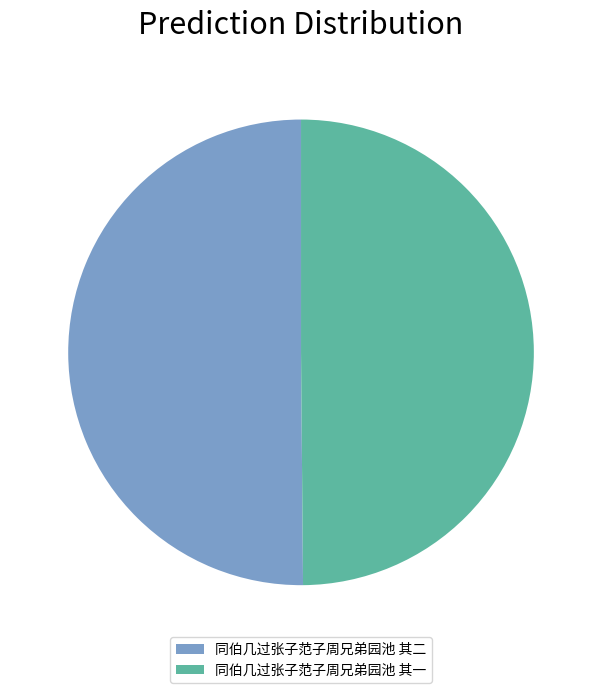

Is it true that 同伯几过张子范子周兄弟园池 其二 is 57% of the pie?

False